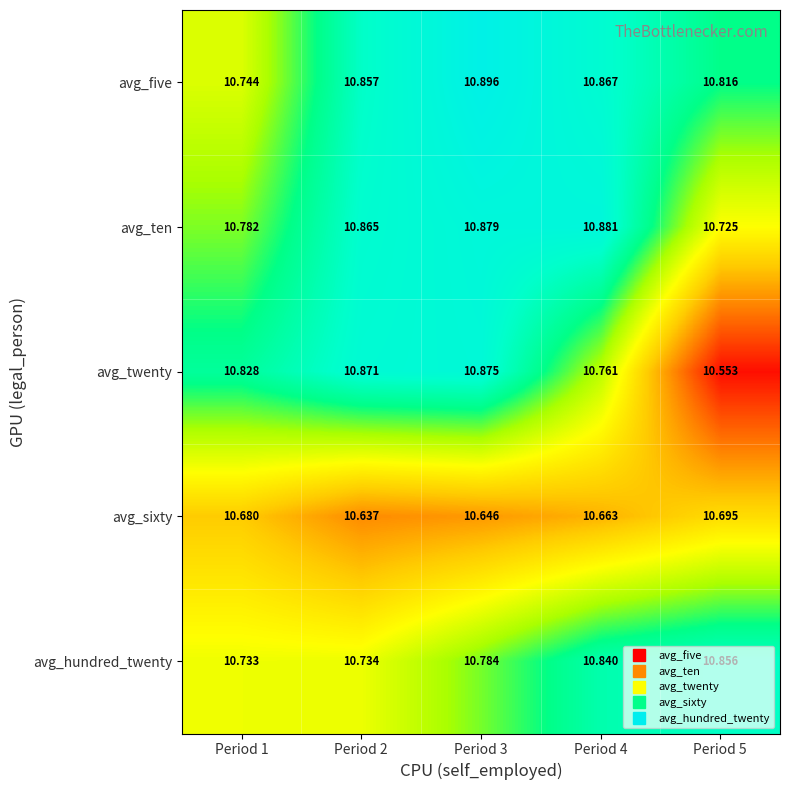

List the series in order of their peak value, lowest first.

avg_sixty, avg_hundred_twenty, avg_twenty, avg_ten, avg_five